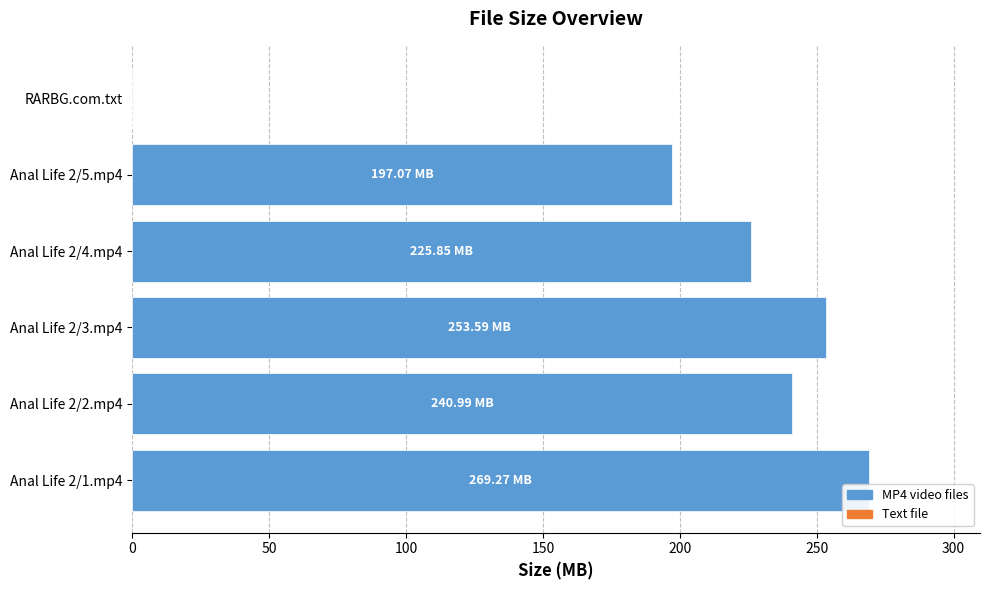

Between Anal Life 2/1.mp4 and Anal Life 2/2.mp4, which is larger?

Anal Life 2/1.mp4